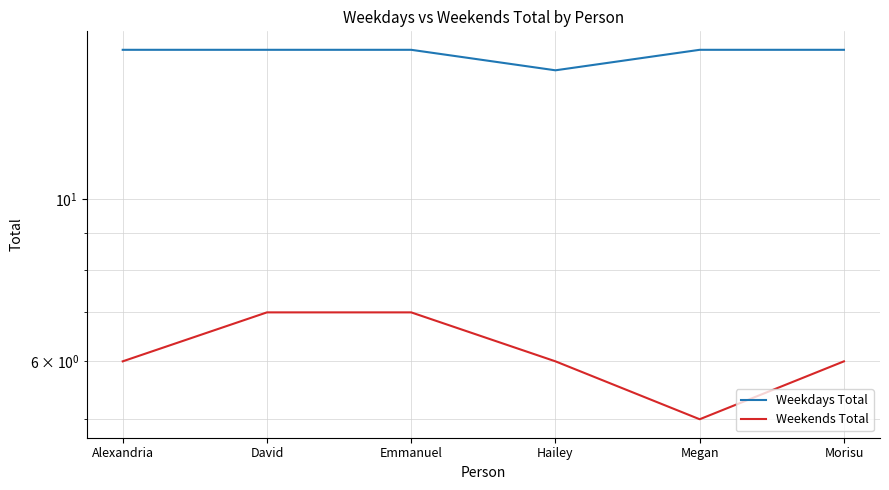

What is the label of the 3rd point from the left?

Emmanuel